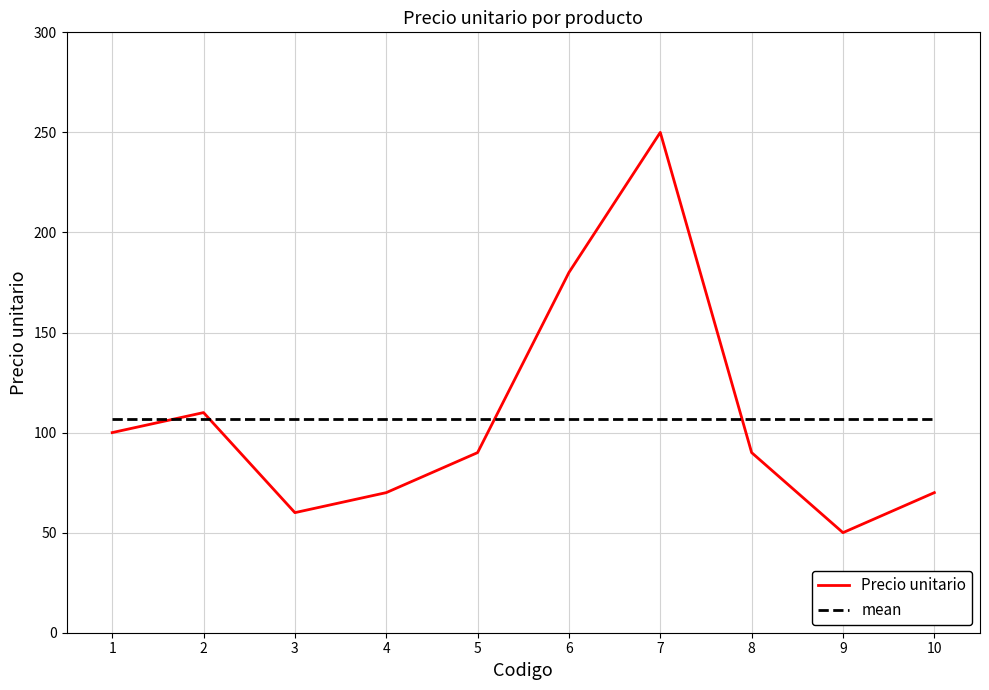

Where does the Precio unitario series first go above 90?

1